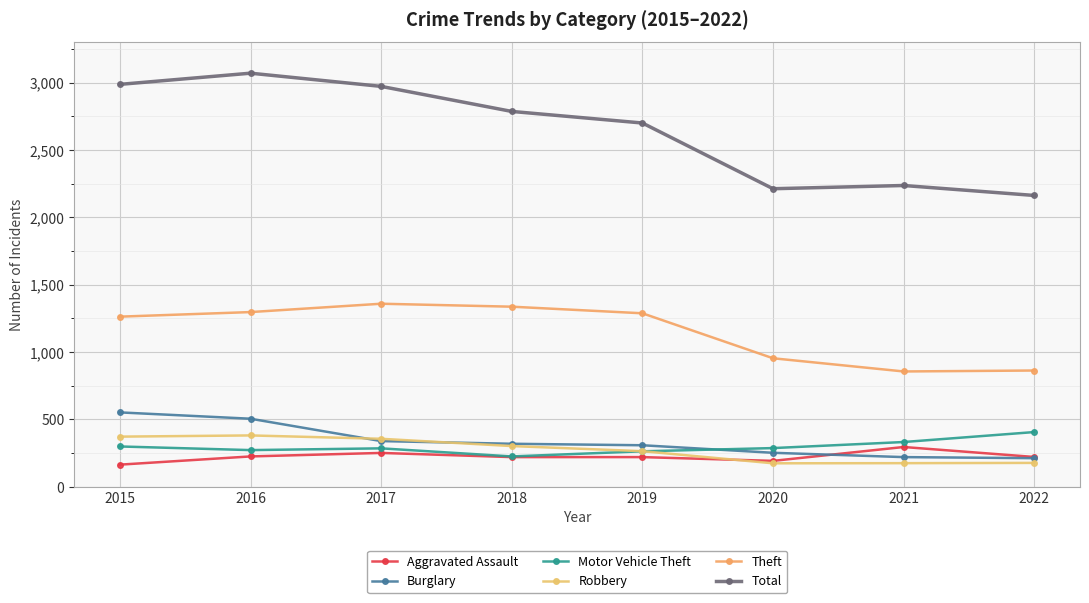

At how many categories does at least one series exceed 1271?

8